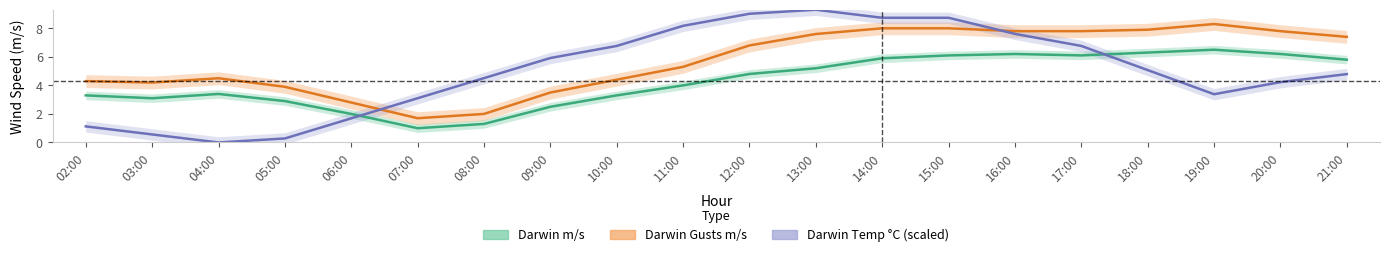

How many data points in Darwin Temp C are less than 5?

10